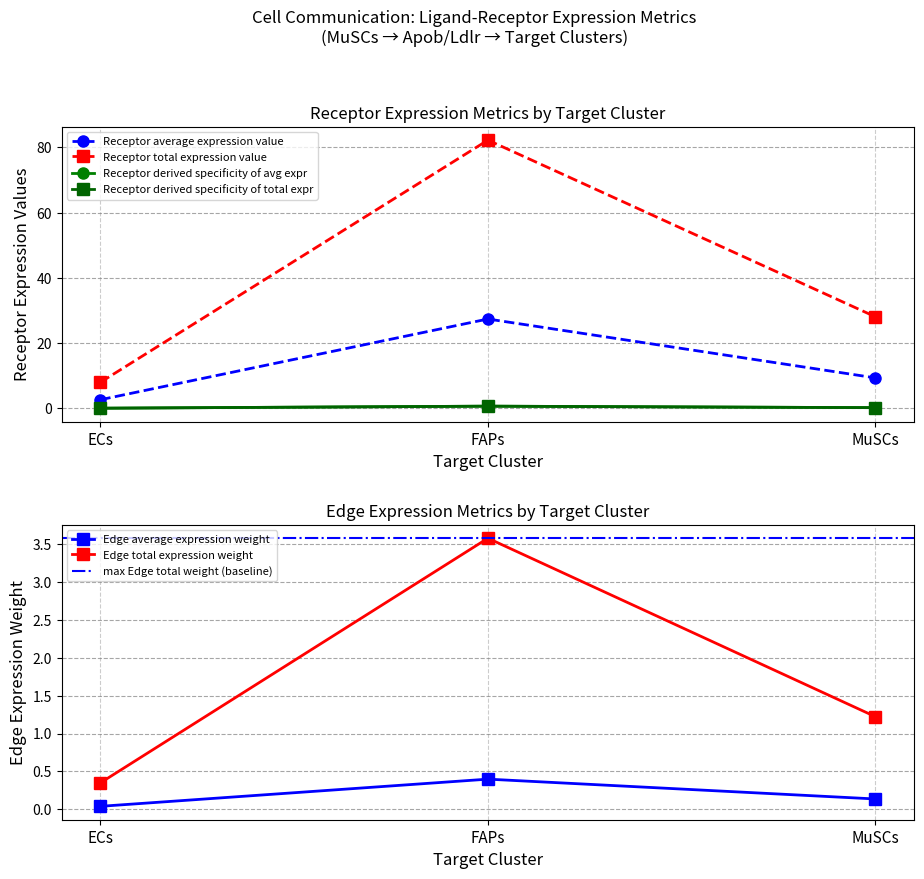

What is the difference between the maximum and minimum values in the Receptor total expression value series?

74.2